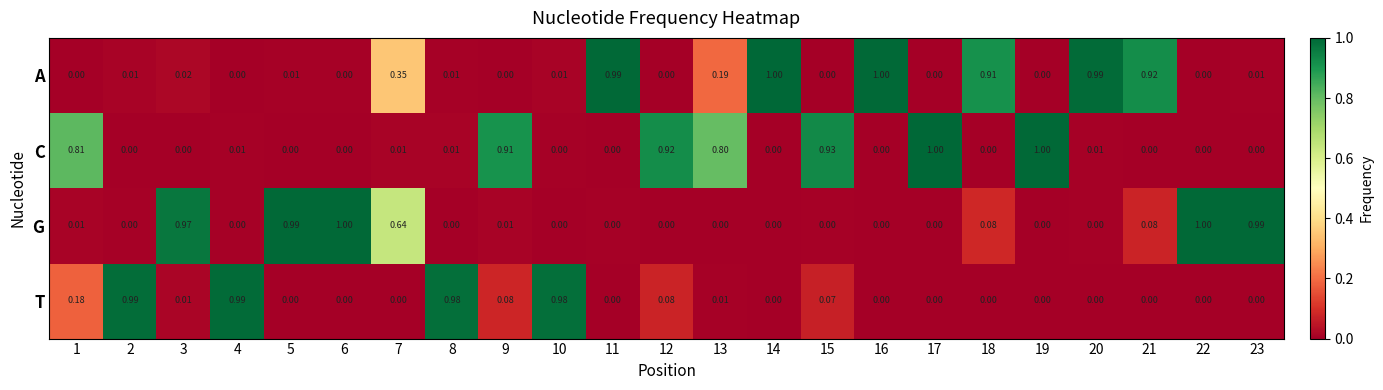

Which series has the largest total across all categories?

A